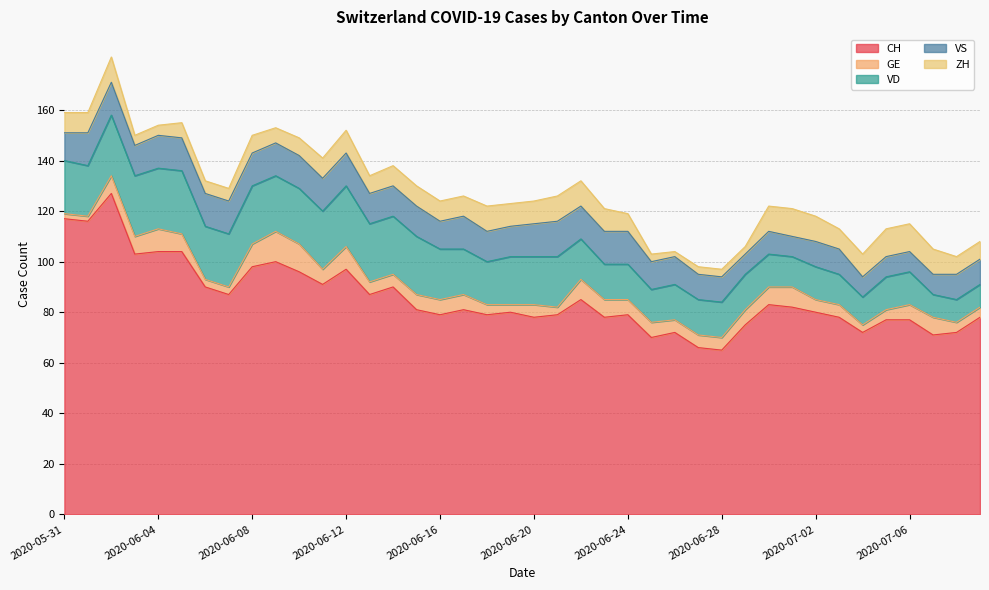

What is the difference between the highest and lowest values at 2020-06-23?

71